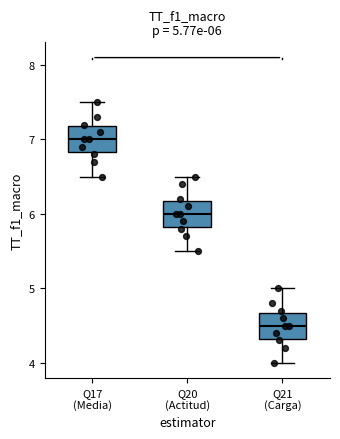

Which box's median line is the lowest?

Q21 (Carga)